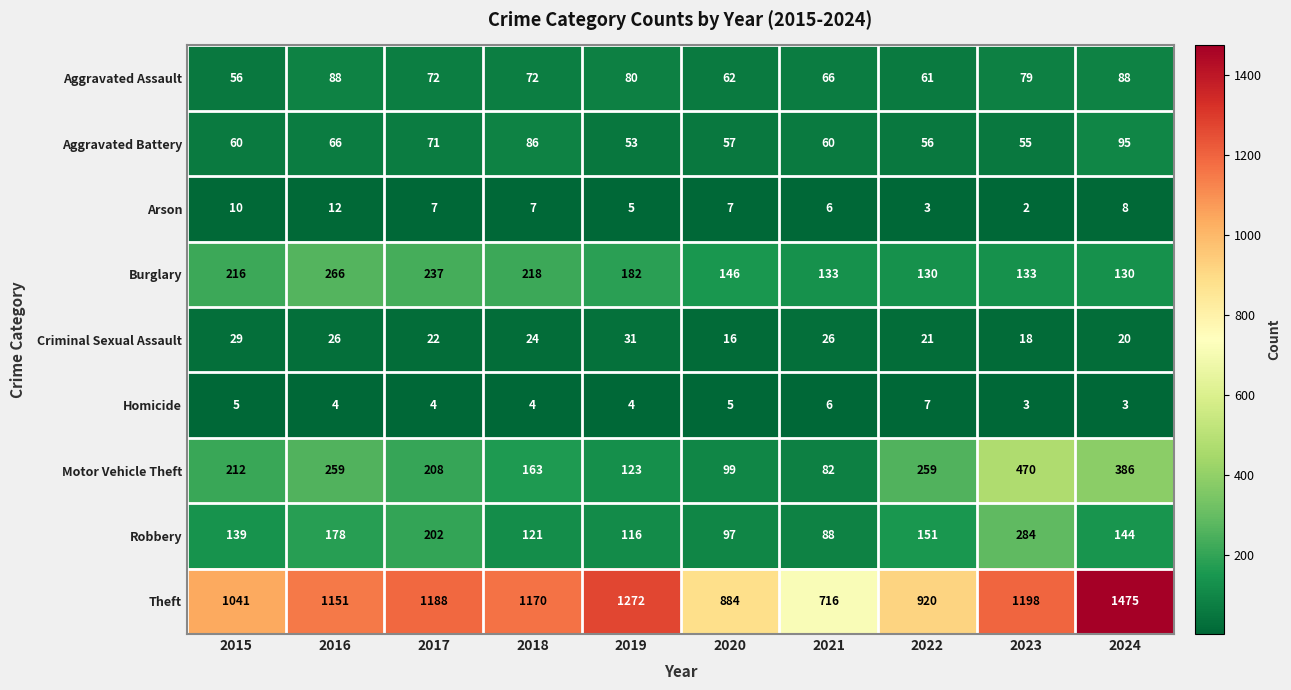

At which label does Aggravated Assault first exceed 72?

2016